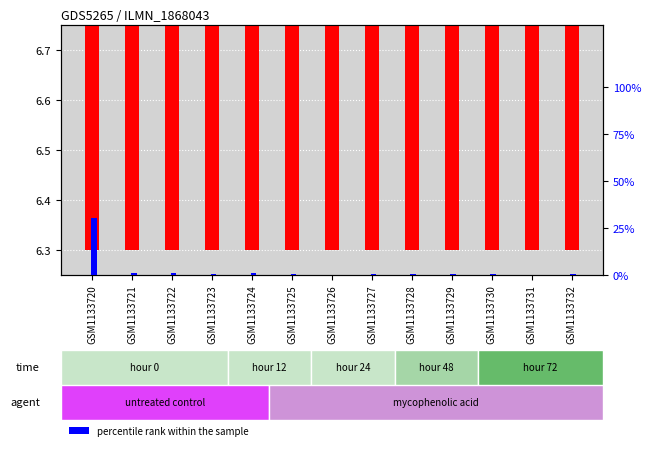

The transformed count series shows 6.3 at GSM1133729. True or false?

True